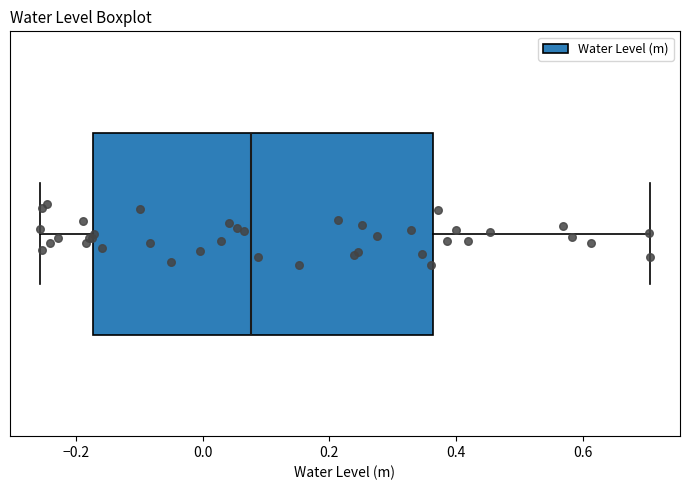

Transcribe this box plot: give where the median line is, the range the box spans, and where the two whiskers end, as read against the x-axis. The values are not printed on the chart, so give them approximately, as read against the axis.

median 0.08, box -0.18 to 0.36, whiskers -0.26 to 0.70